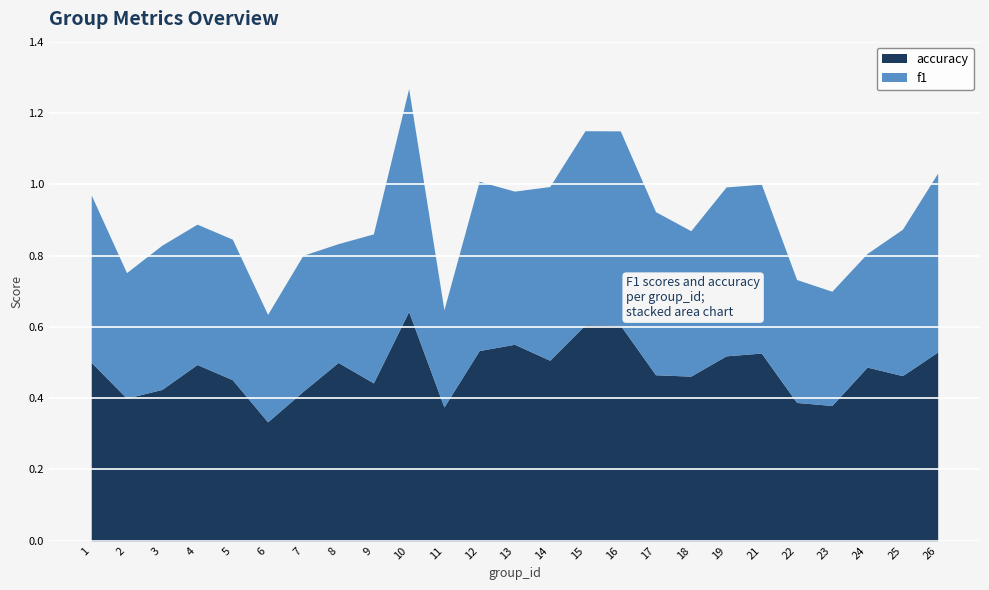

At how many categories does at least one series exceed 0?

25